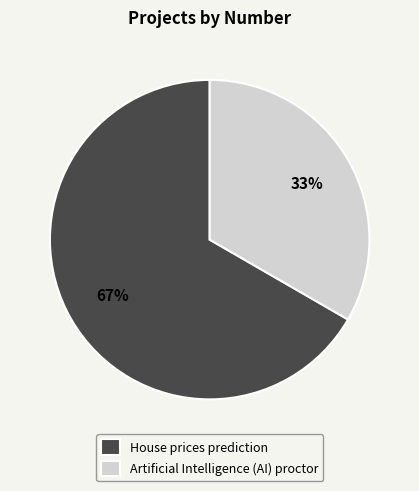

True or false: Artificial Intelligence (AI) proctor accounts for 44% of the total.

False